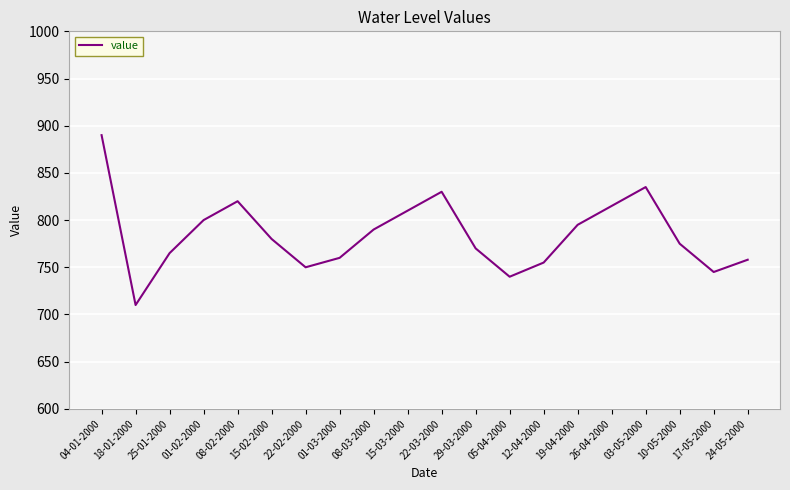

Between 08-02-2000 and 12-04-2000, which is larger?

08-02-2000